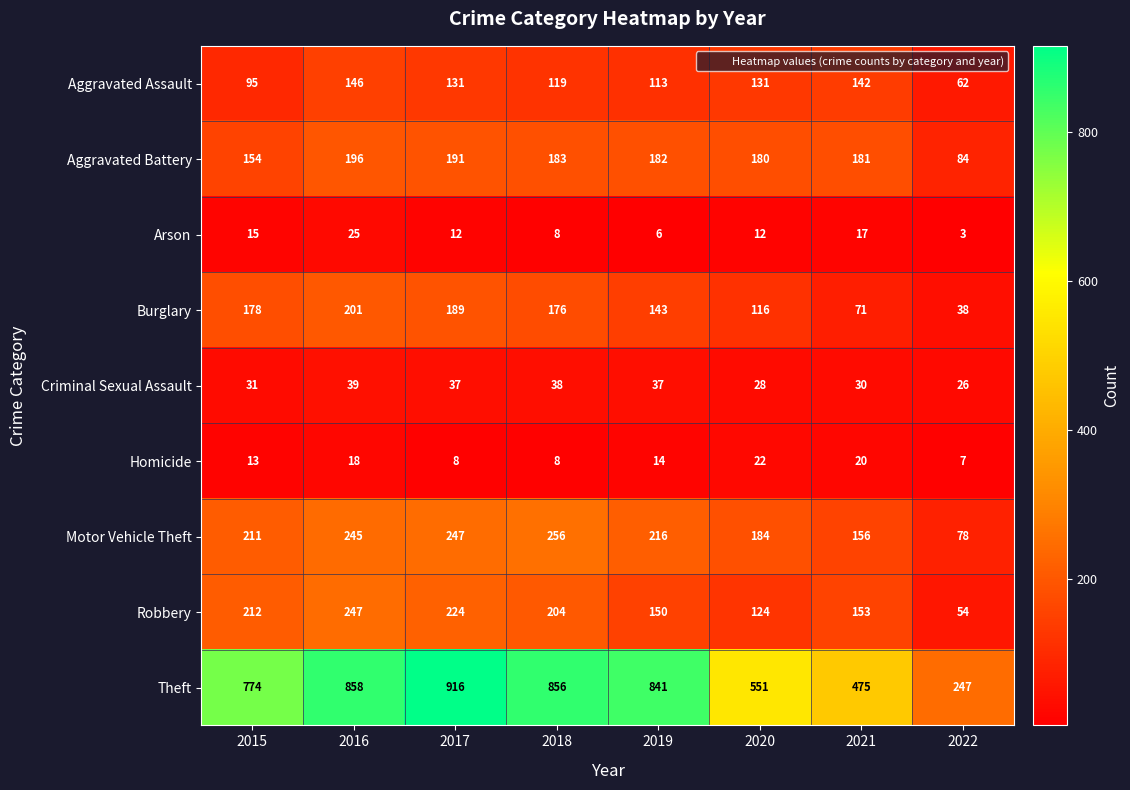

True or false: Aggravated Assault has a value of 39 at 2021.

False